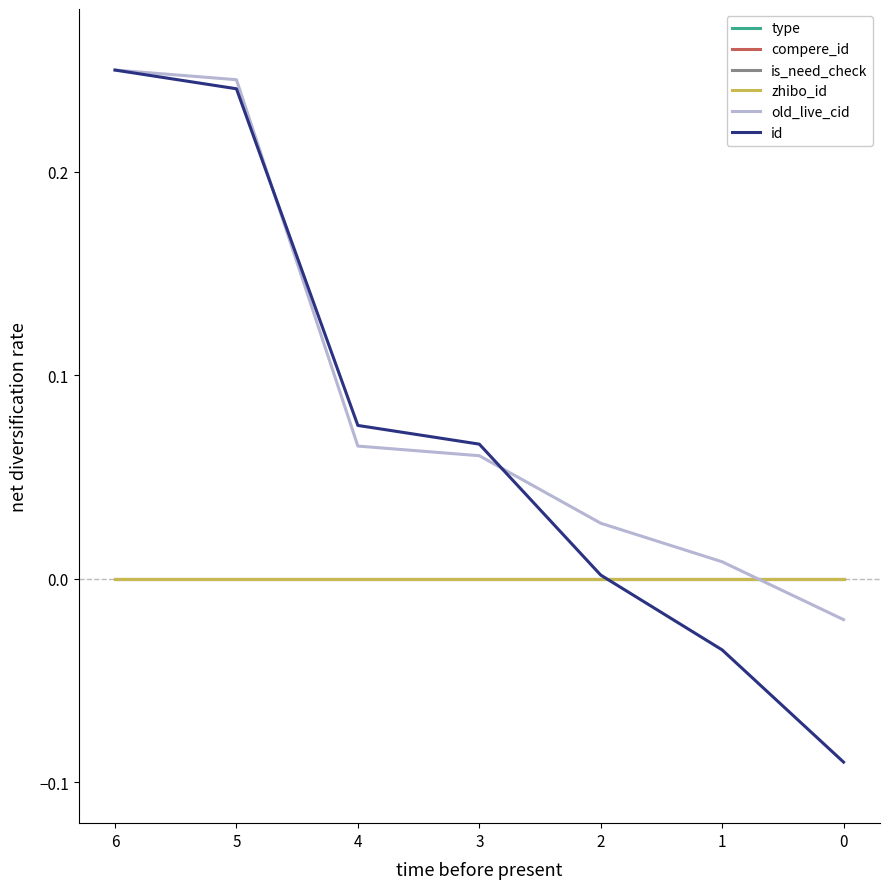

What is the average value of the id series?

0.1